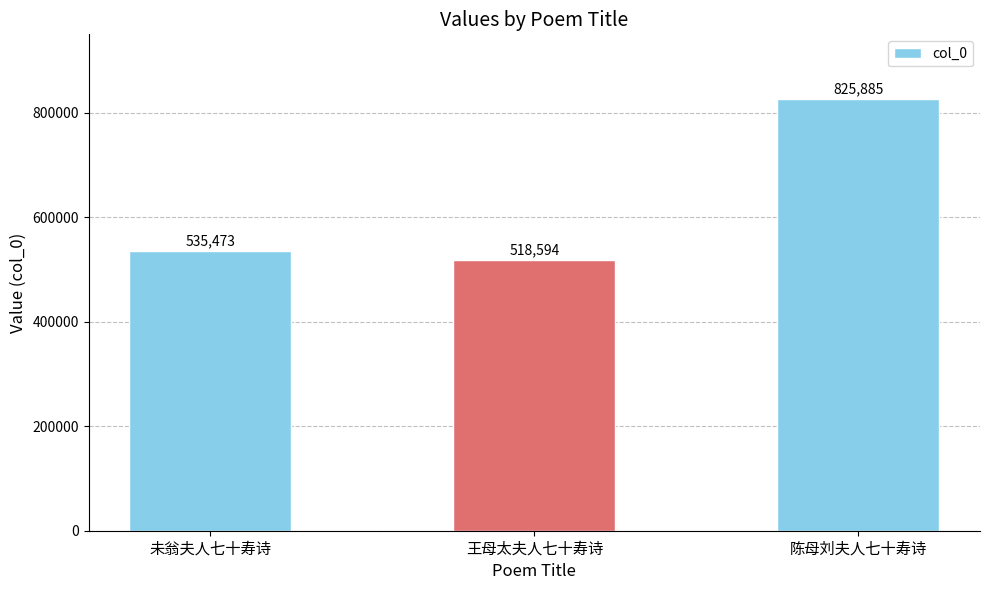

What is the maximum value shown in the chart?

825885